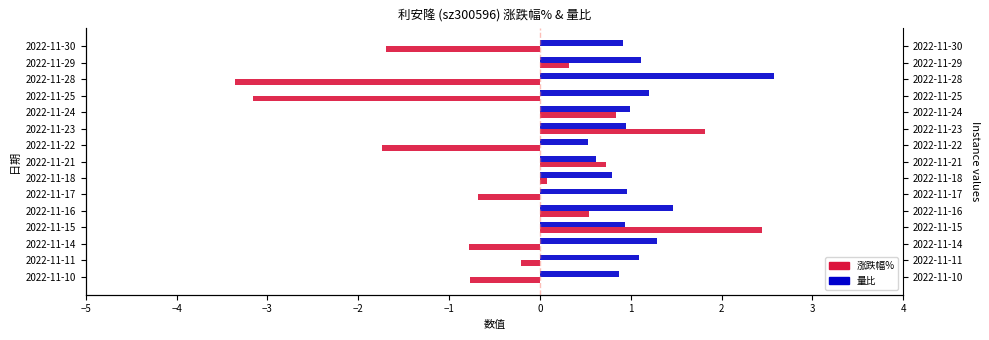

Does the chart contain any negative values?

Yes